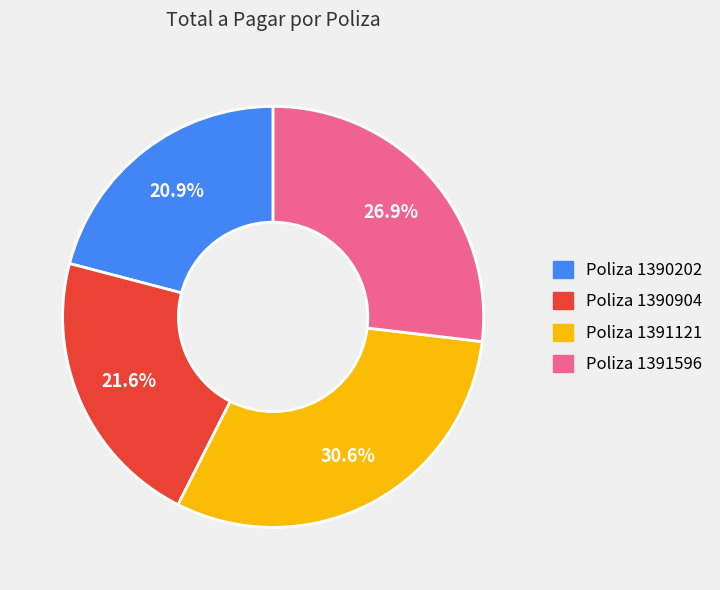

Is there any slice that represents more than half of the pie?

No